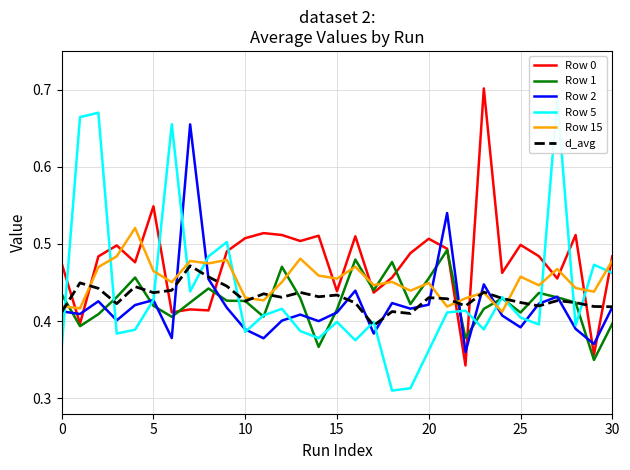

True or false: Row 2 and Row 0 cross at least once.

True